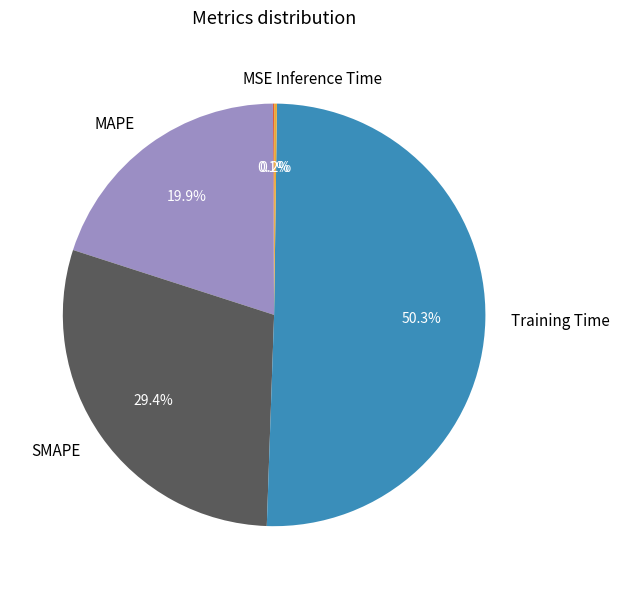

Does SMAPE represent more than half of the total?

No